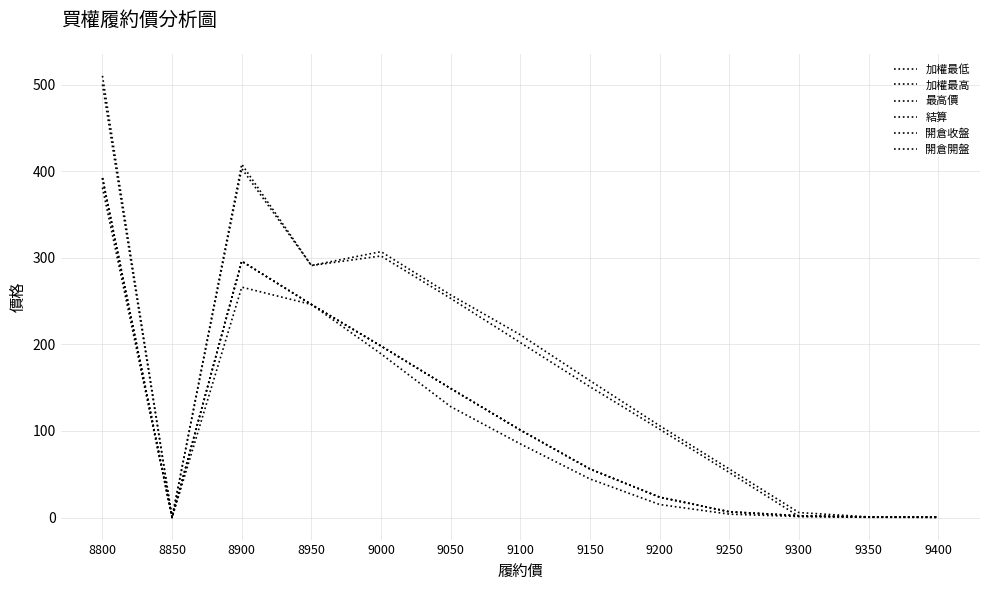

Does the chart display data point markers on the line(s)?

No